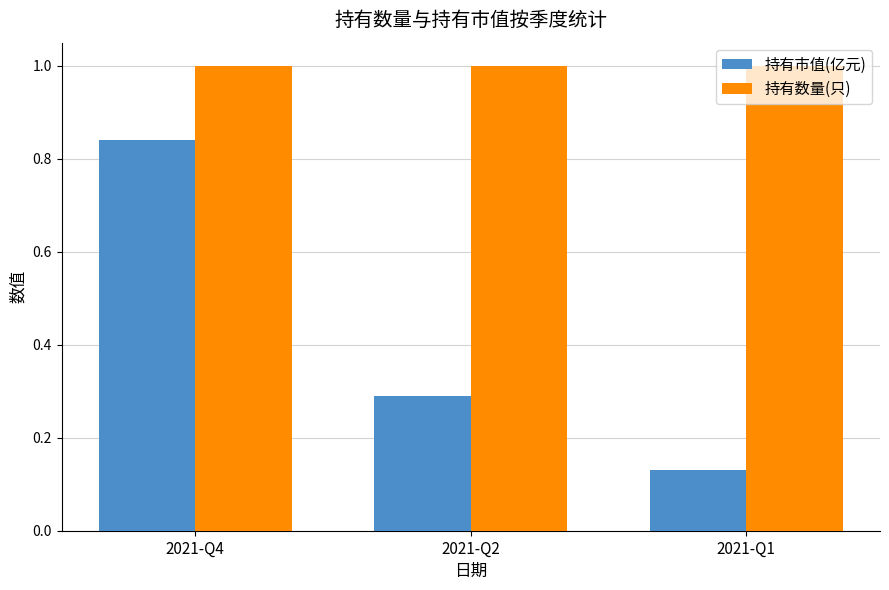

At 2021-Q1, list the series in order from largest to smallest.

持有数量(只), 持有市值(亿元)